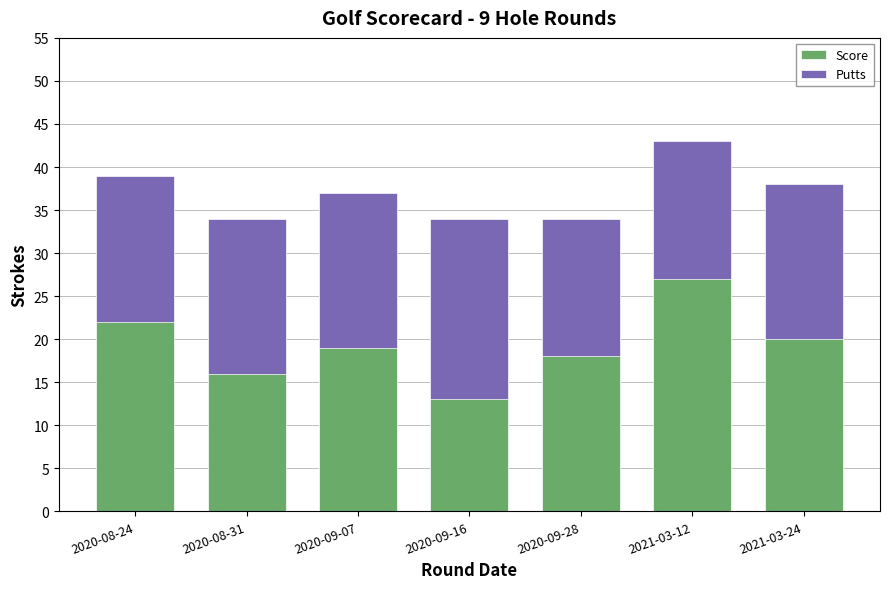

Which category has the highest value in the Score series?

2021-03-12